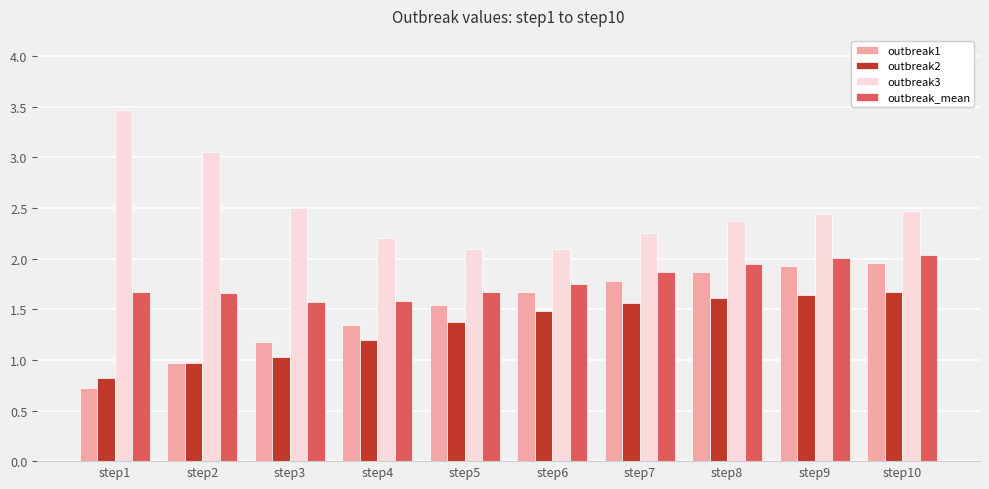

What is the highest value of the outbreak3 series?

3.5